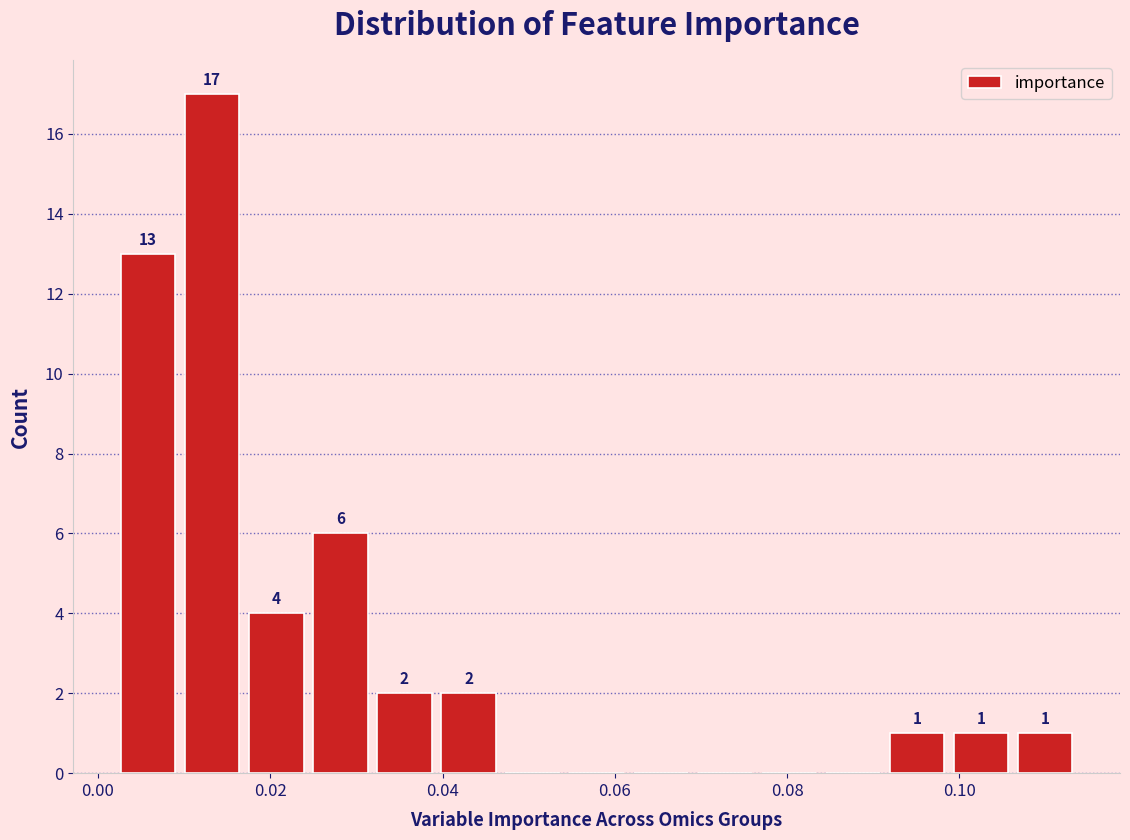

Around what value on the x-axis is the tallest bar? Give the approximate position of its centre, as read against the axis.

0.014